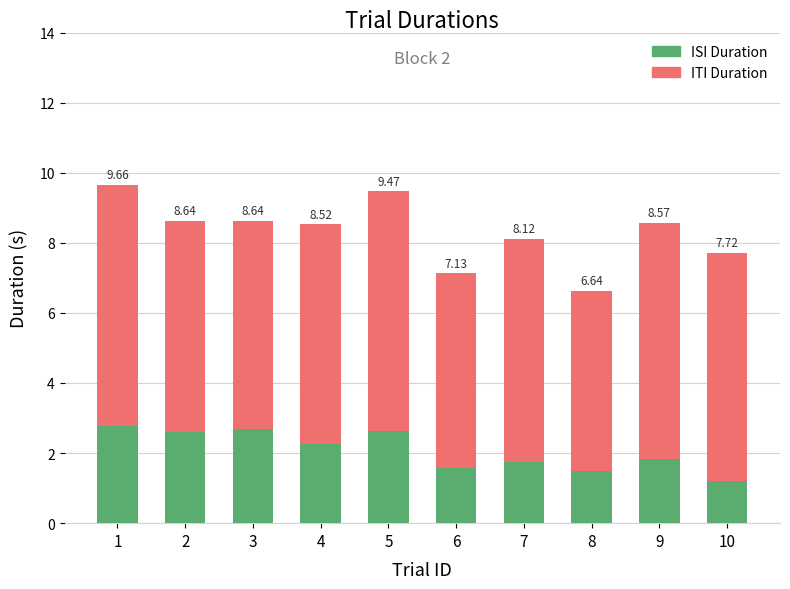

What are all the series names shown in the legend?

ISI Duration, ITI Duration